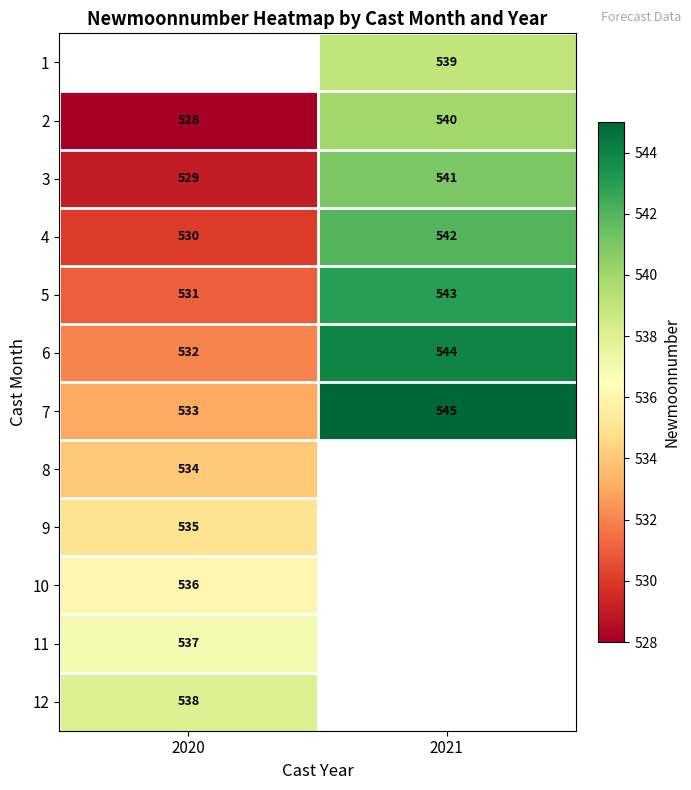

What is the minimum value shown in the chart?

528.0